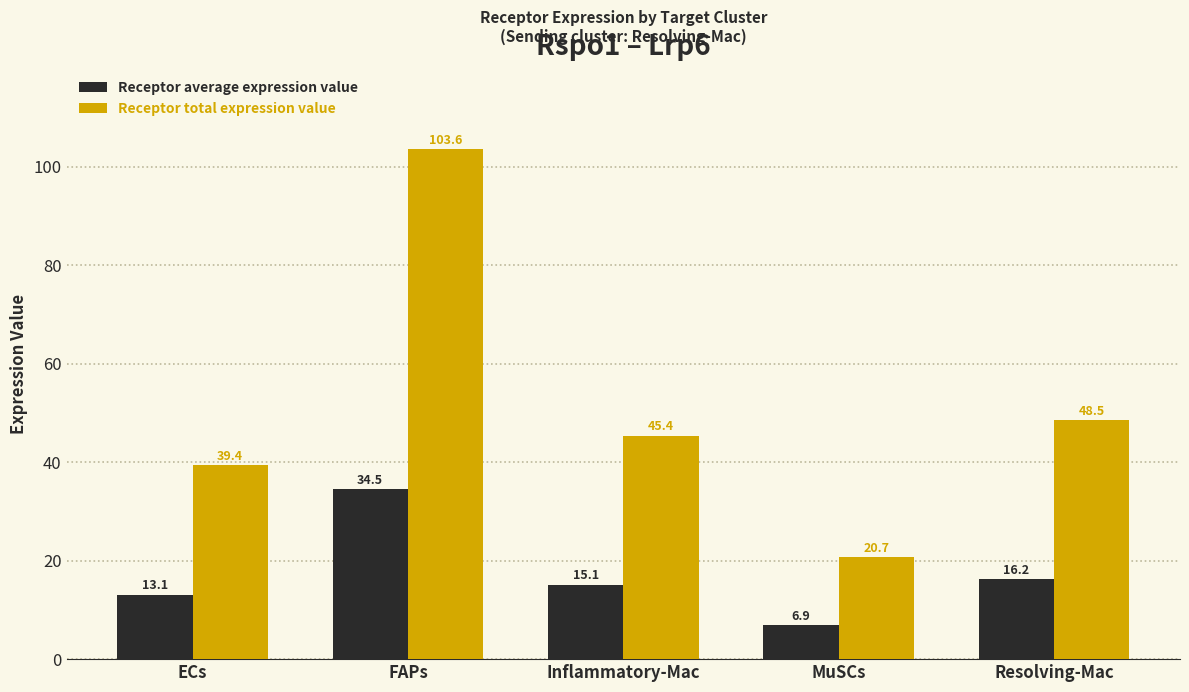

What is the average value of the Receptor average expression value series?

17.2